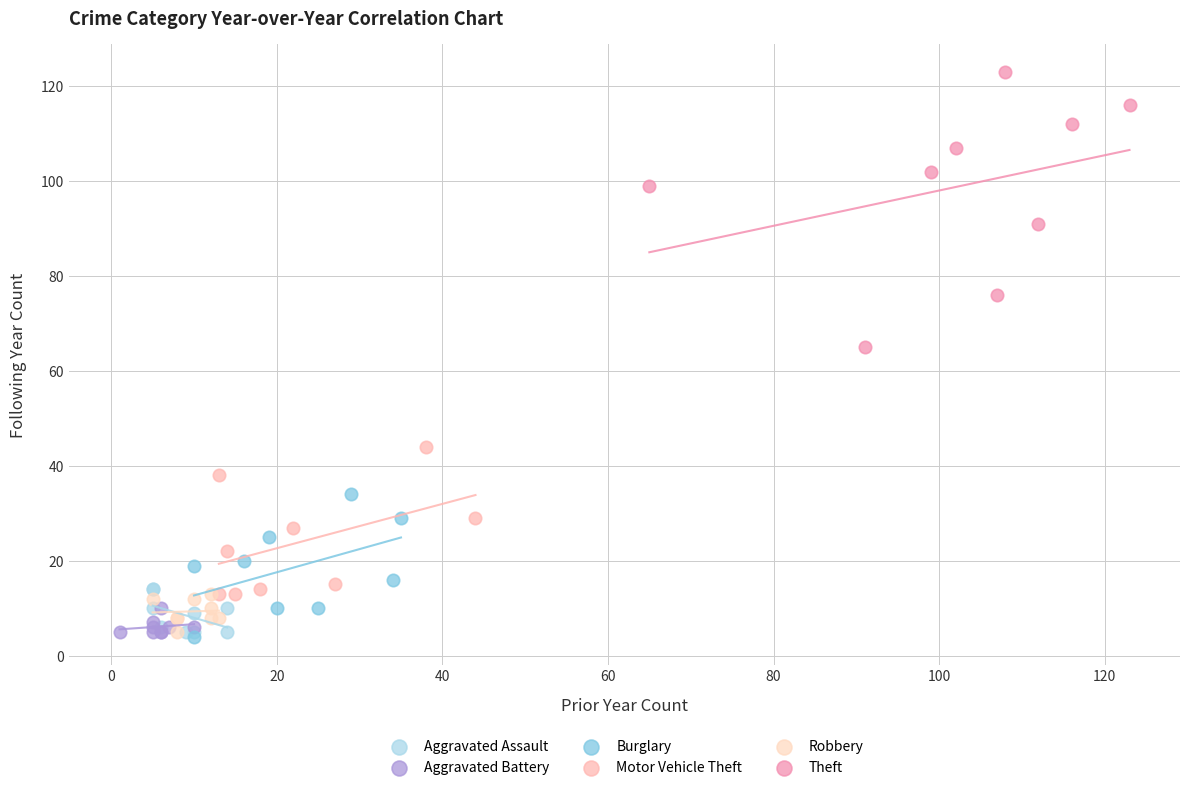

Which series reaches the maximum Y coordinate?

Theft